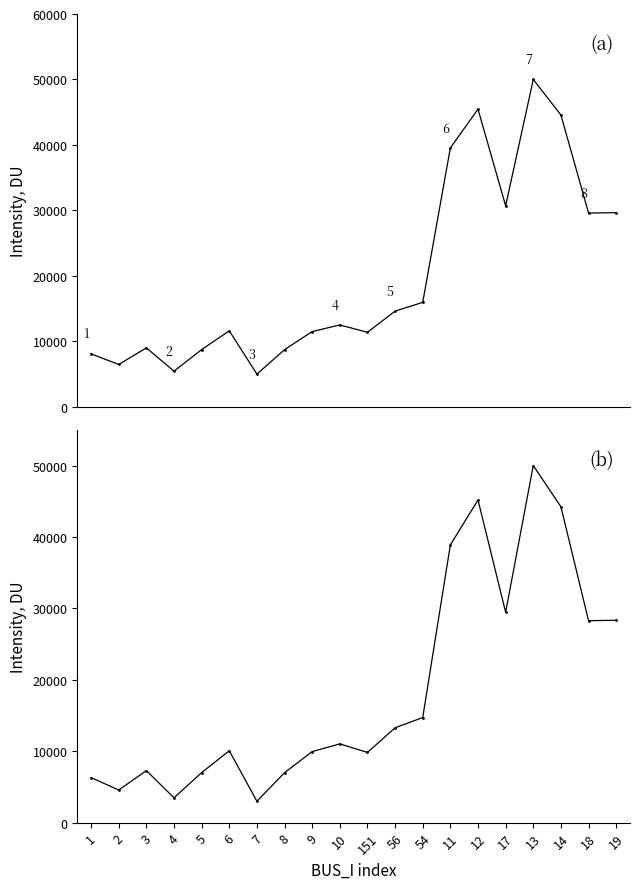

At which category does the chart reach its peak across all series?

13